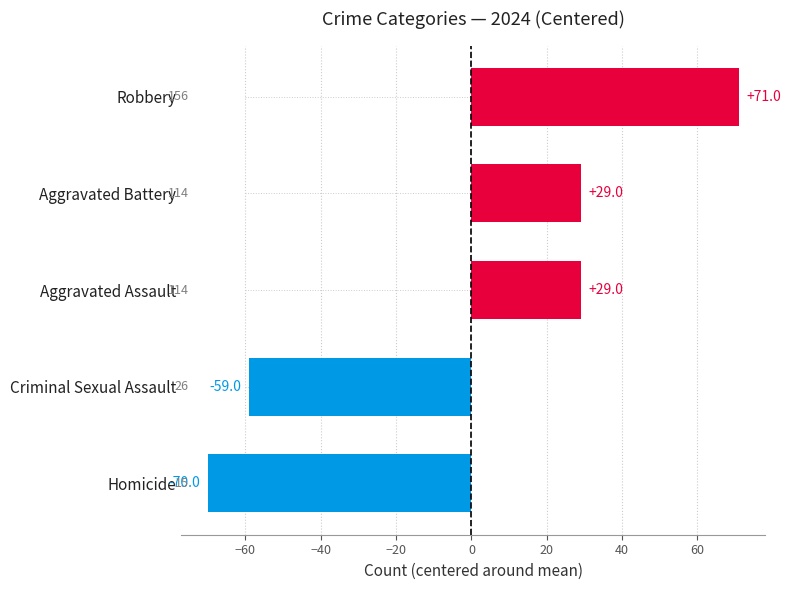

What is the smallest value displayed?

-70